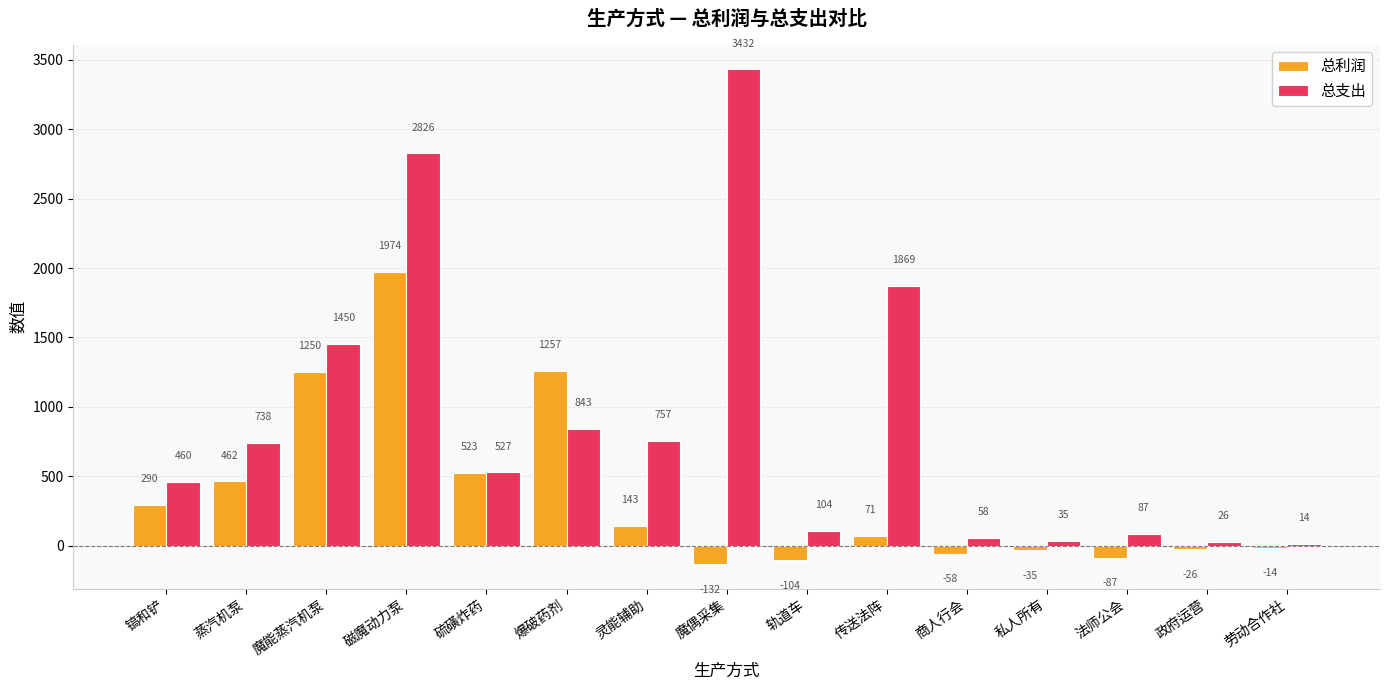

List the series in order of their overall mean, highest first.

总支出, 总利润